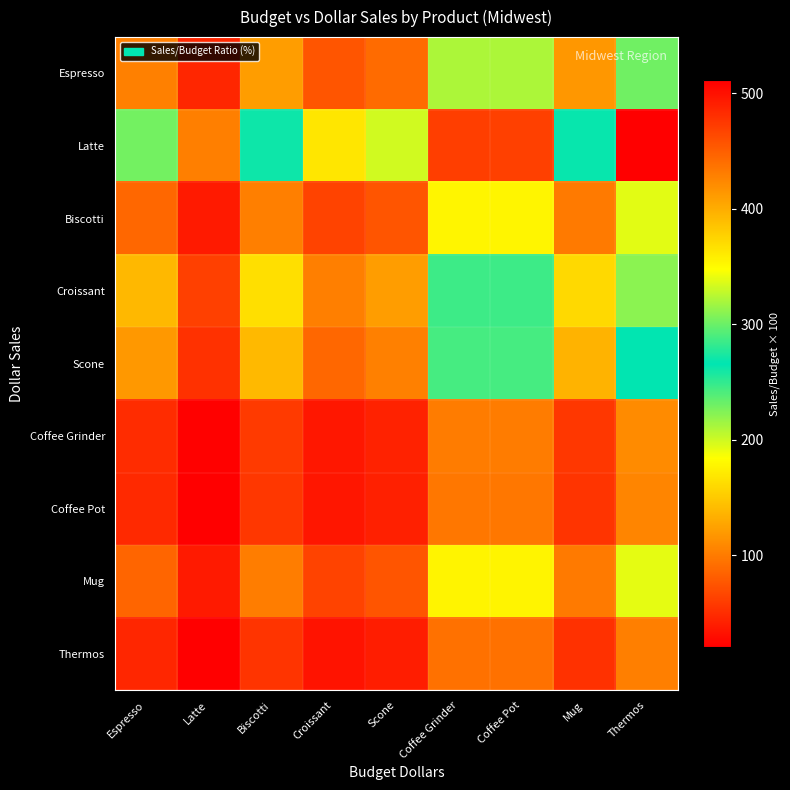

List the series in order of their peak value, highest first.

Latte, Croissant, Scone, Espresso, Biscotti, Mug, Coffee Grinder, Coffee Pot, Thermos